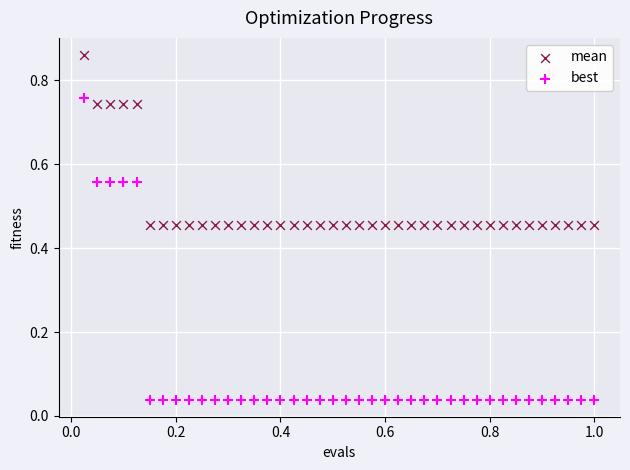

Which series contains the lowest Y value?

best